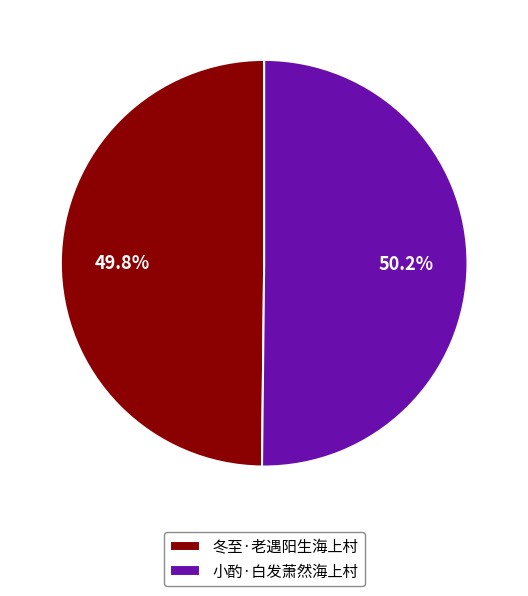

Is there a majority slice in this chart?

Yes